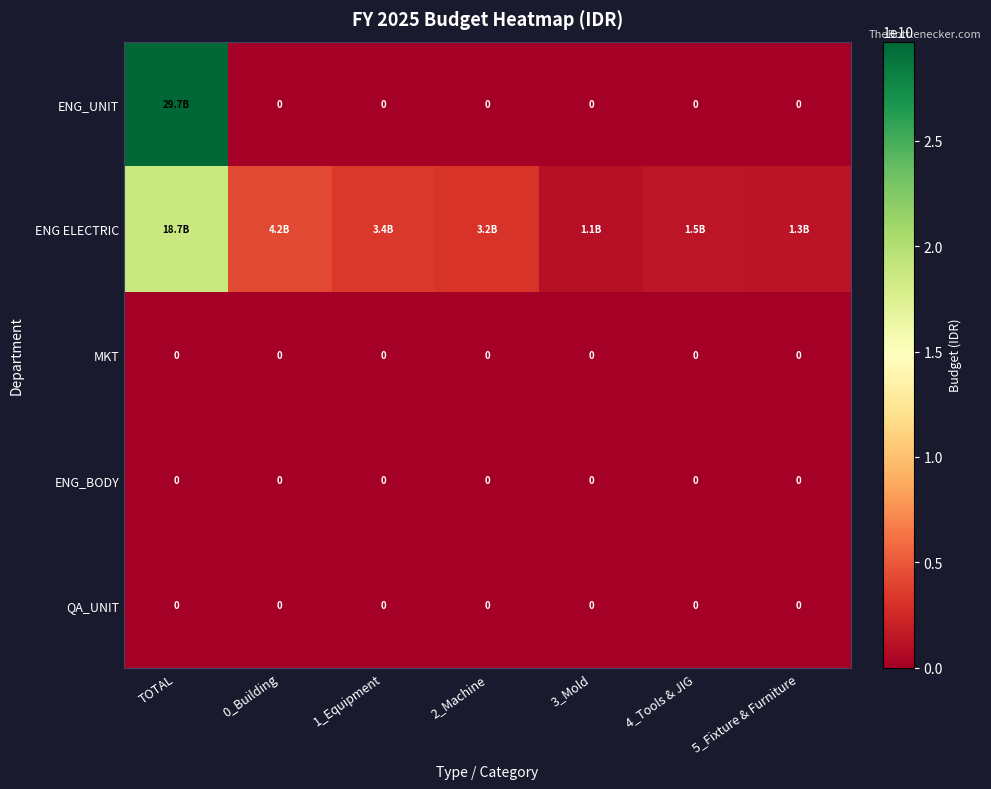

True or false: MKT has a value of 0 at 2_Machine.

True